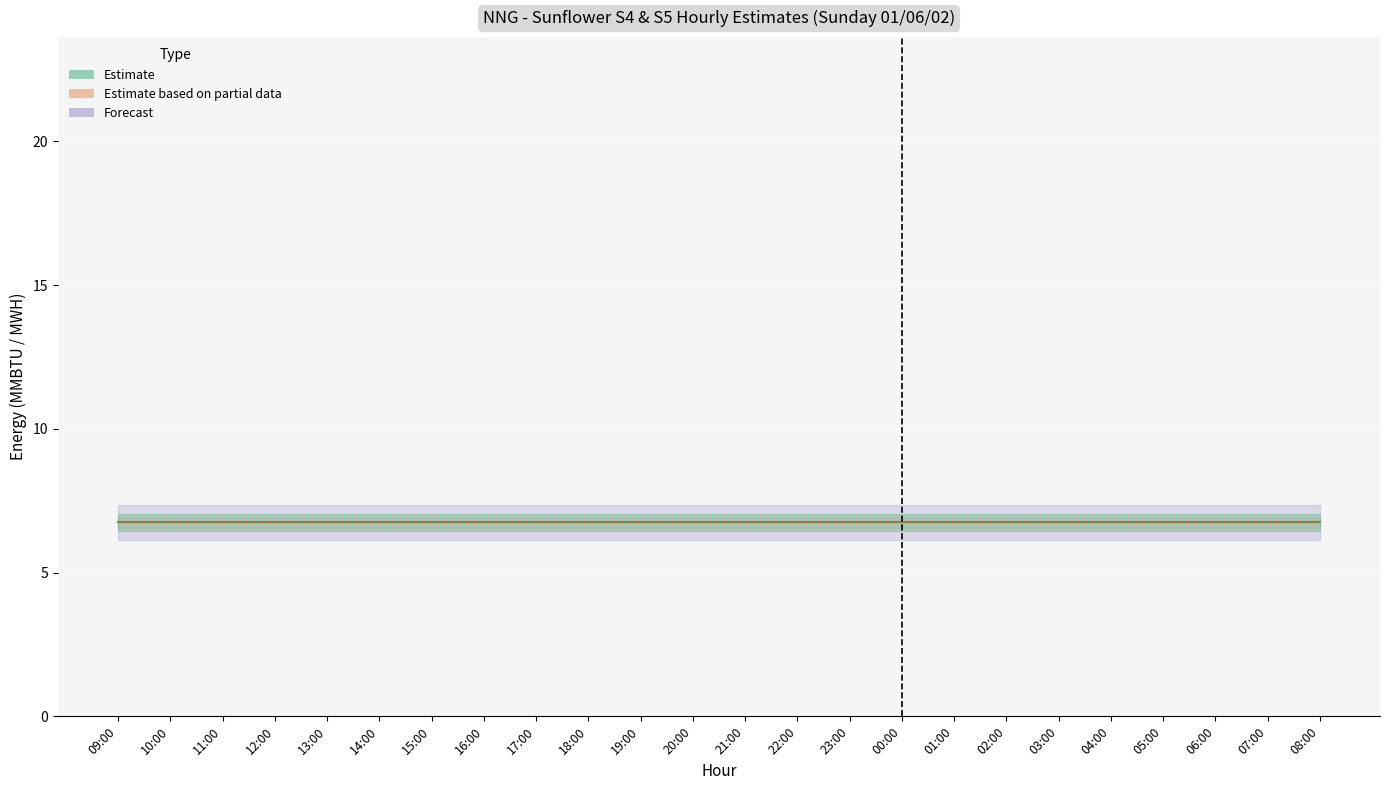

Which has a higher value, 00:00 or 02:00?

00:00